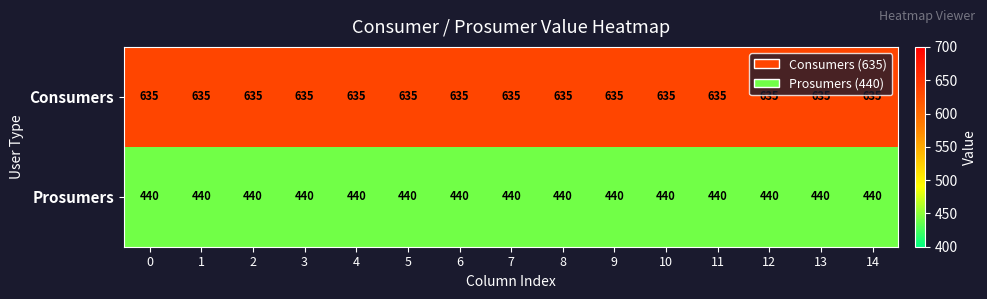

What is the maximum value for Consumers?

635